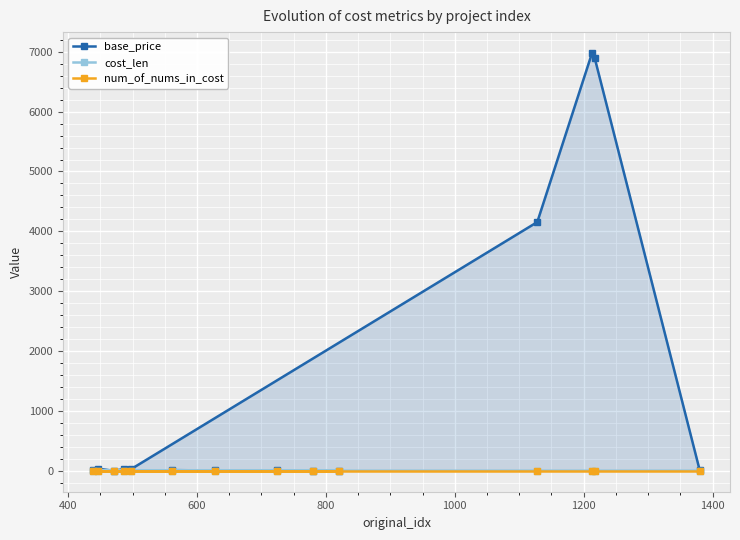

What is the greatest value displayed?

6979.0